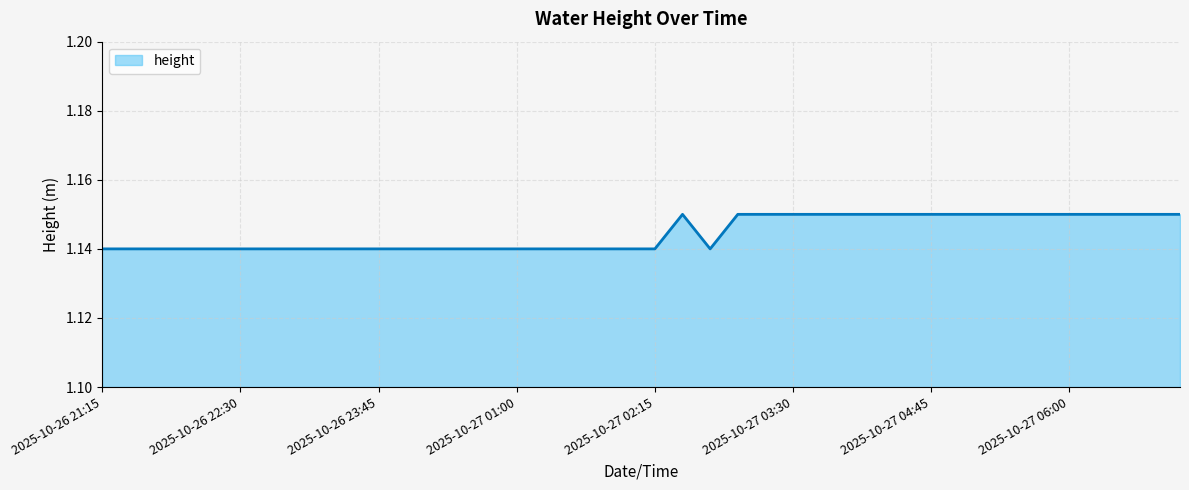

Rank the categories by value from highest to lowest.

2025-10-27 02:30, 2025-10-27 03:00, 2025-10-27 03:15, 2025-10-27 03:30, 2025-10-27 03:45, 2025-10-27 04:00, 2025-10-27 04:15, 2025-10-27 04:30, 2025-10-27 04:45, 2025-10-27 05:00, 2025-10-27 05:15, 2025-10-27 05:30, 2025-10-27 05:45, 2025-10-27 06:00, 2025-10-27 06:15, 2025-10-27 06:30, 2025-10-27 06:45, 2025-10-27 07:00, 2025-10-26 21:15, 2025-10-26 21:30, 2025-10-26 21:45, 2025-10-26 22:00, 2025-10-26 22:15, 2025-10-26 22:30, 2025-10-26 22:45, 2025-10-26 23:00, 2025-10-26 23:15, 2025-10-26 23:30, 2025-10-26 23:45, 2025-10-27 00:00, 2025-10-27 00:15, 2025-10-27 00:30, 2025-10-27 00:45, 2025-10-27 01:00, 2025-10-27 01:15, 2025-10-27 01:30, 2025-10-27 01:45, 2025-10-27 02:00, 2025-10-27 02:15, 2025-10-27 02:45